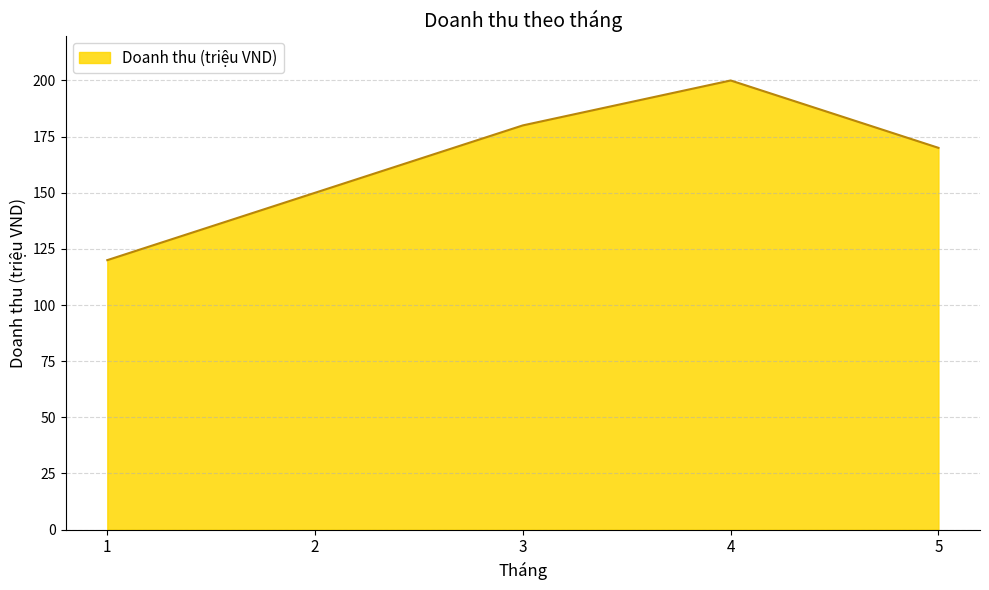

What is the difference between the maximum and second lowest values?

50